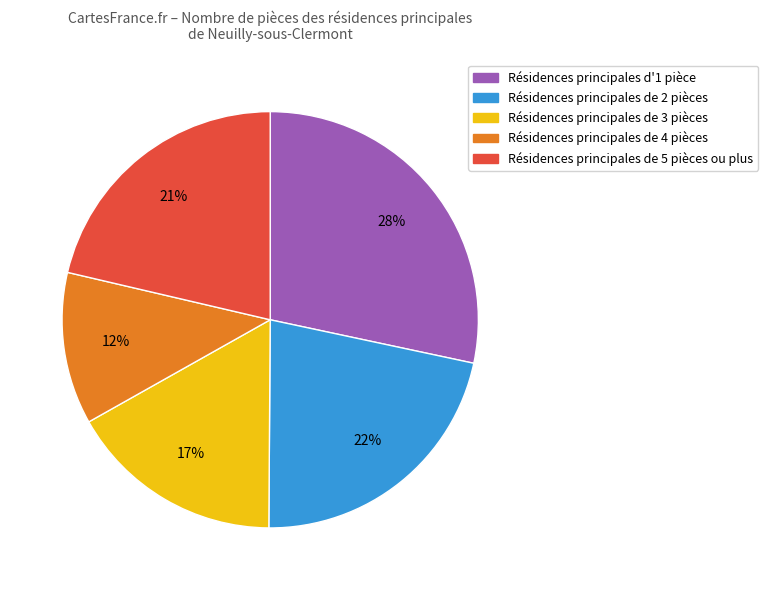

Is there any slice that represents more than half of the pie?

No